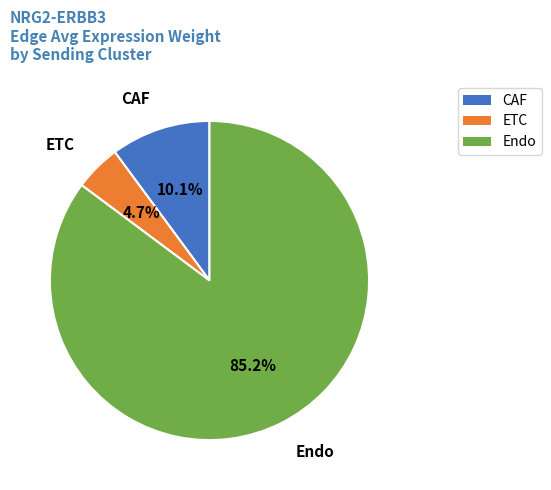

To the nearest percent, what percentage of the pie is ETC?

5%